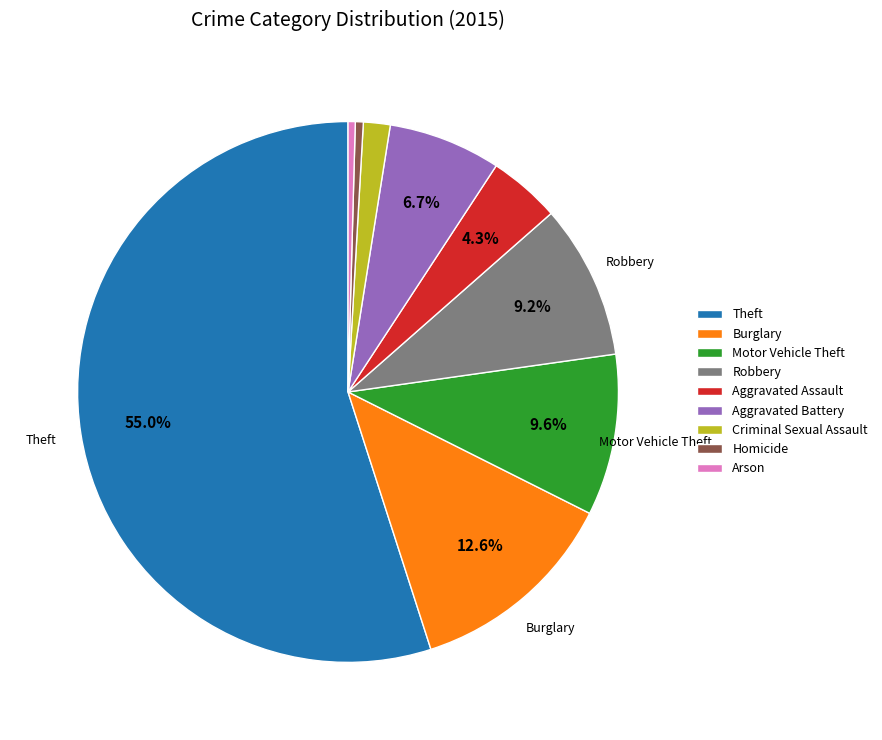

The Robbery slice represents 9% of the pie. True or false?

True